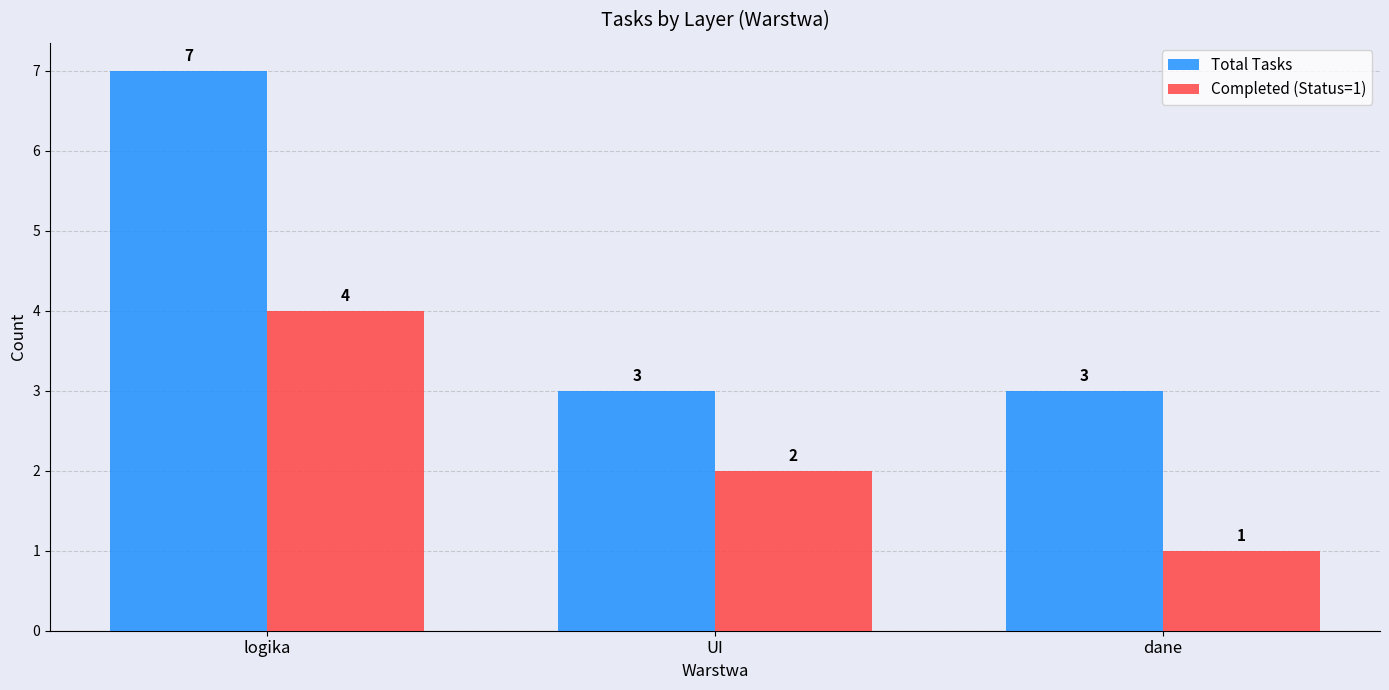

How many bars are there in total?

6